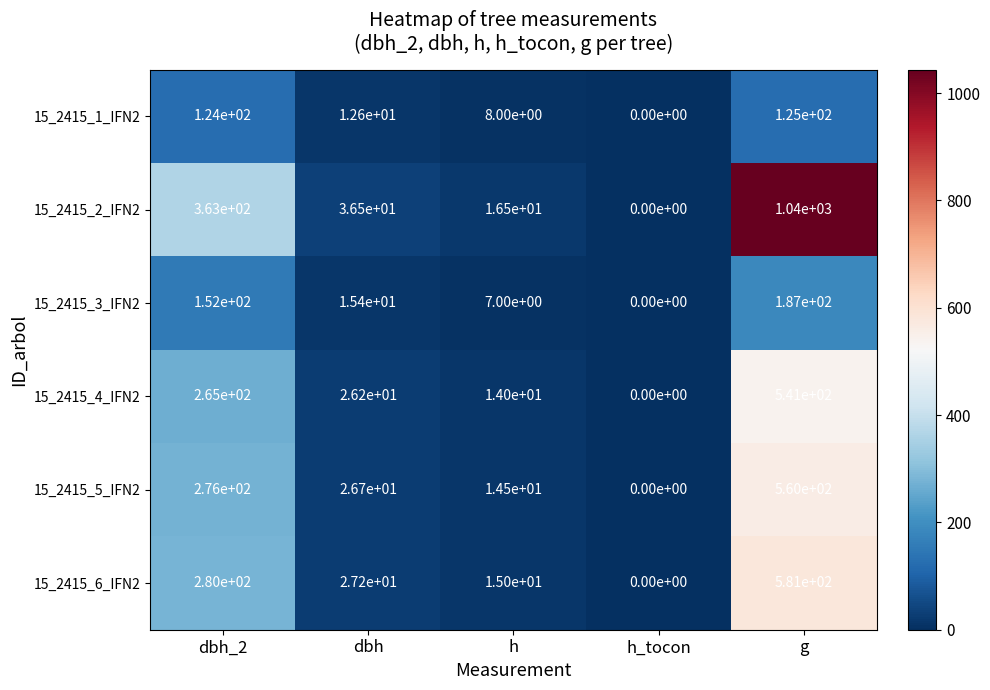

What is the sum of the 15_2415_5_IFN2 values at dbh_2 and g?

836.0